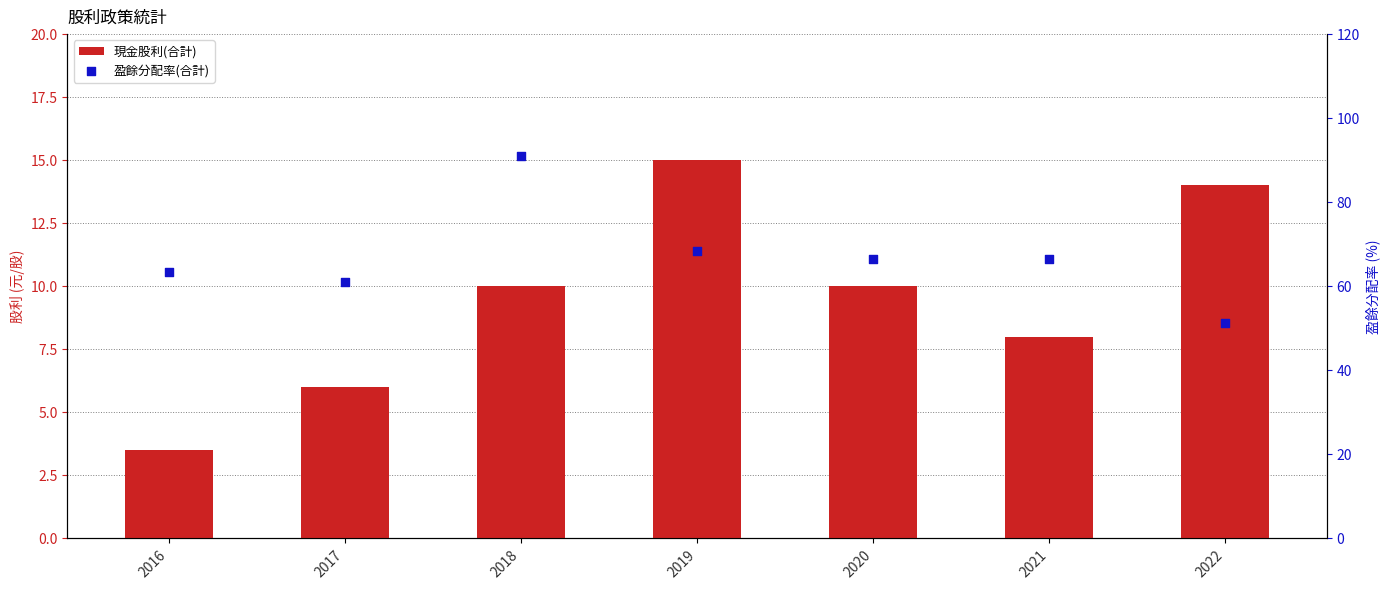

Which series reaches the maximum Y coordinate?

盈餘分配率(合計)